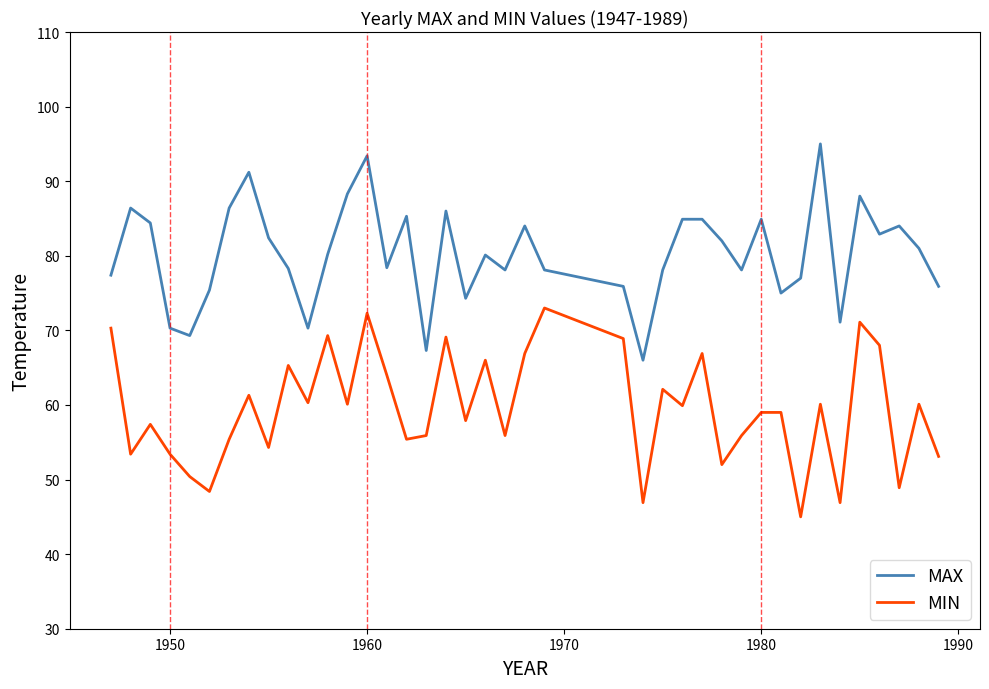

How many lines are shown in the chart?

2